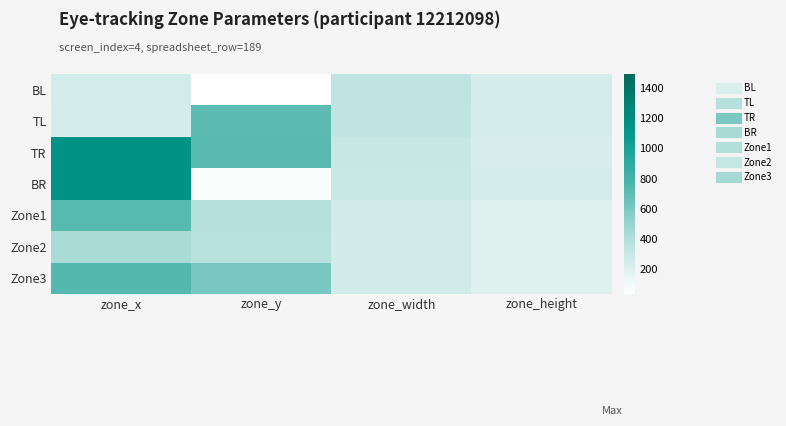

What is the greatest value displayed?

1148.0